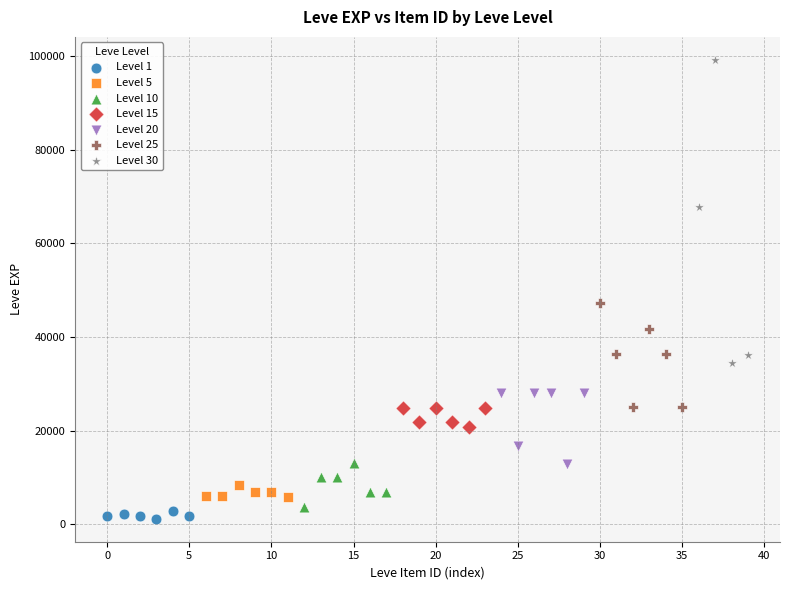

Which series has the widest spread of Y values?

Level 30